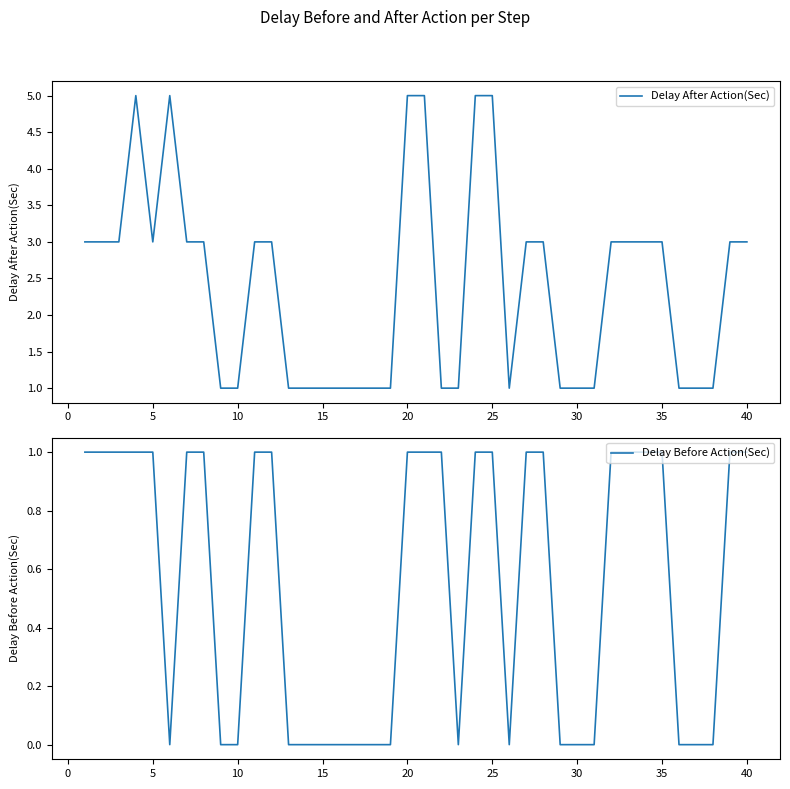

What is the maximum value for Delay After Action(Sec)?

5